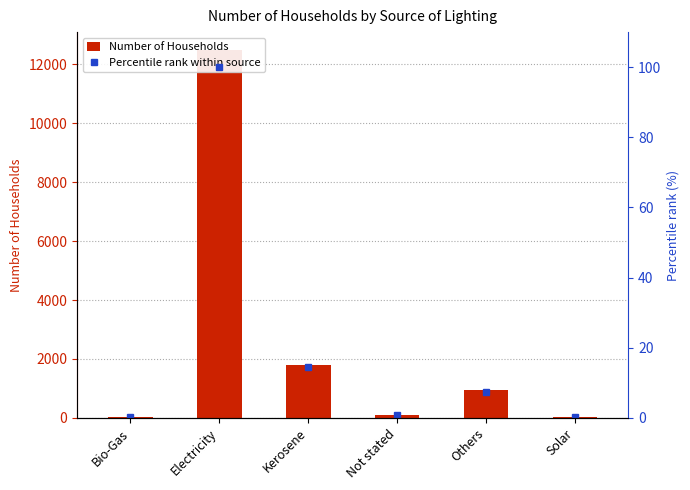

What position from the left is Others?

5